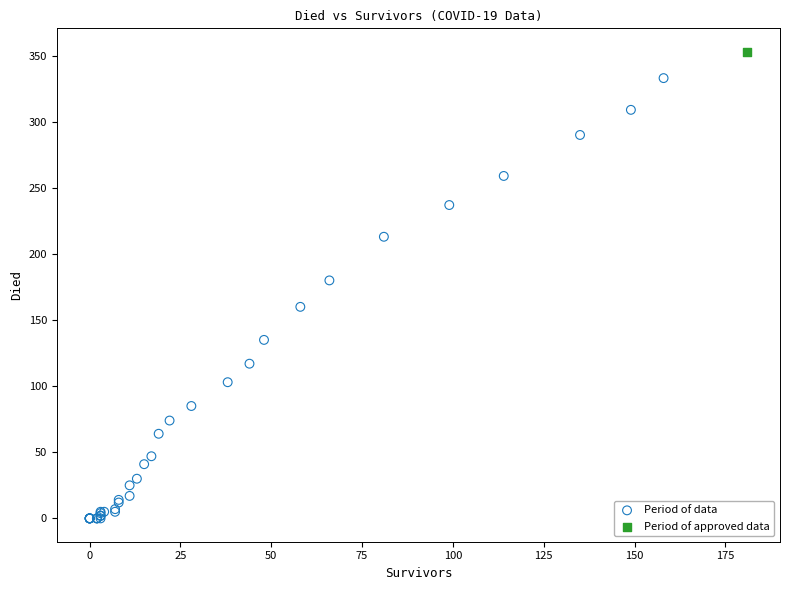

What are all the series names shown in the legend?

Period of data, Period of approved data